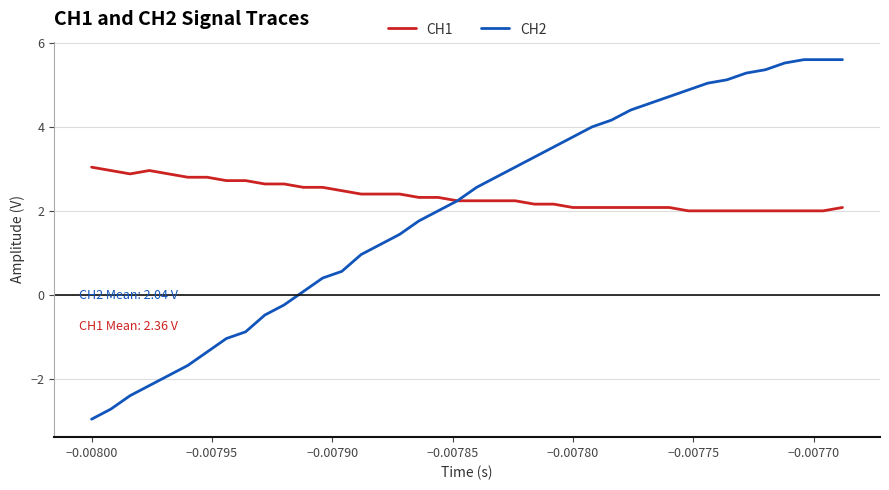

What are all the series names shown in the legend?

CH1, CH2